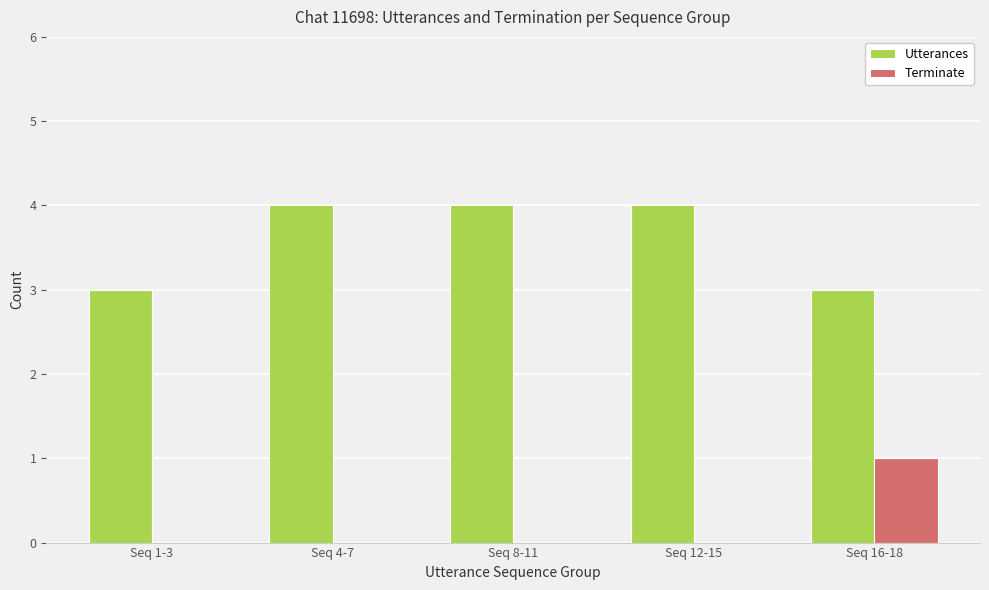

Is the value of Terminate at Seq 8-11 greater than the value of Utterances at Seq 8-11?

No